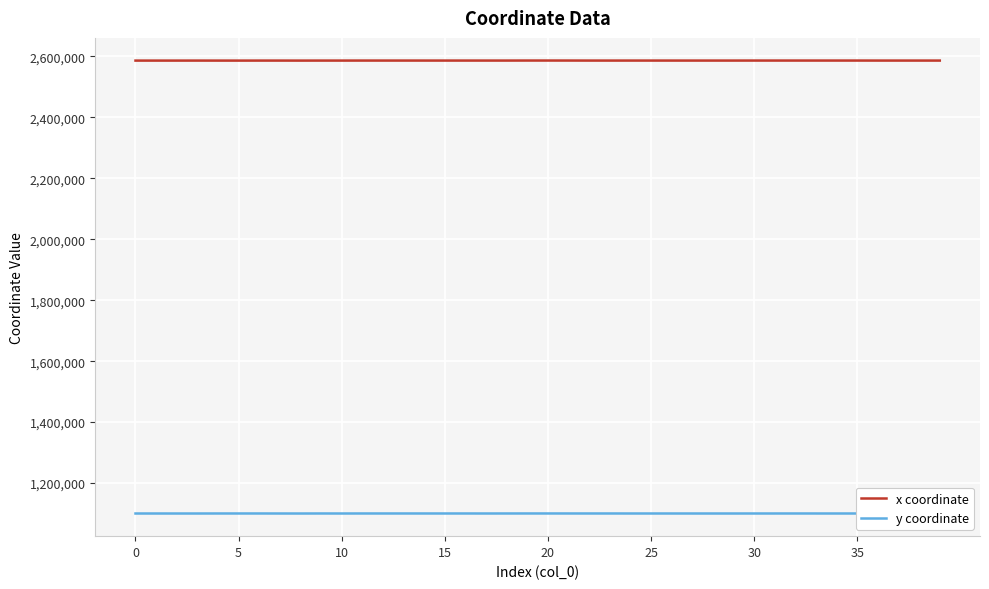

What is the average value of the y coordinate series?

1100233.3